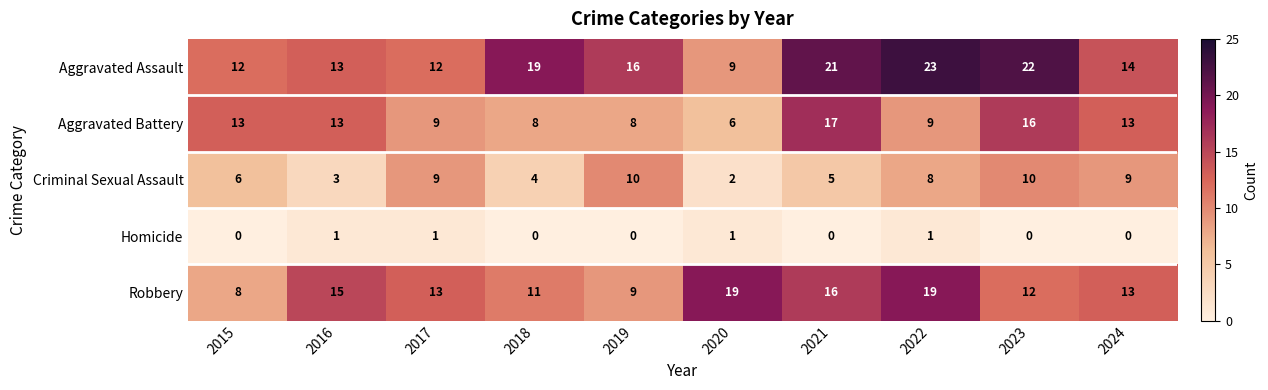

At which label does Aggravated Assault reach its peak?

2022